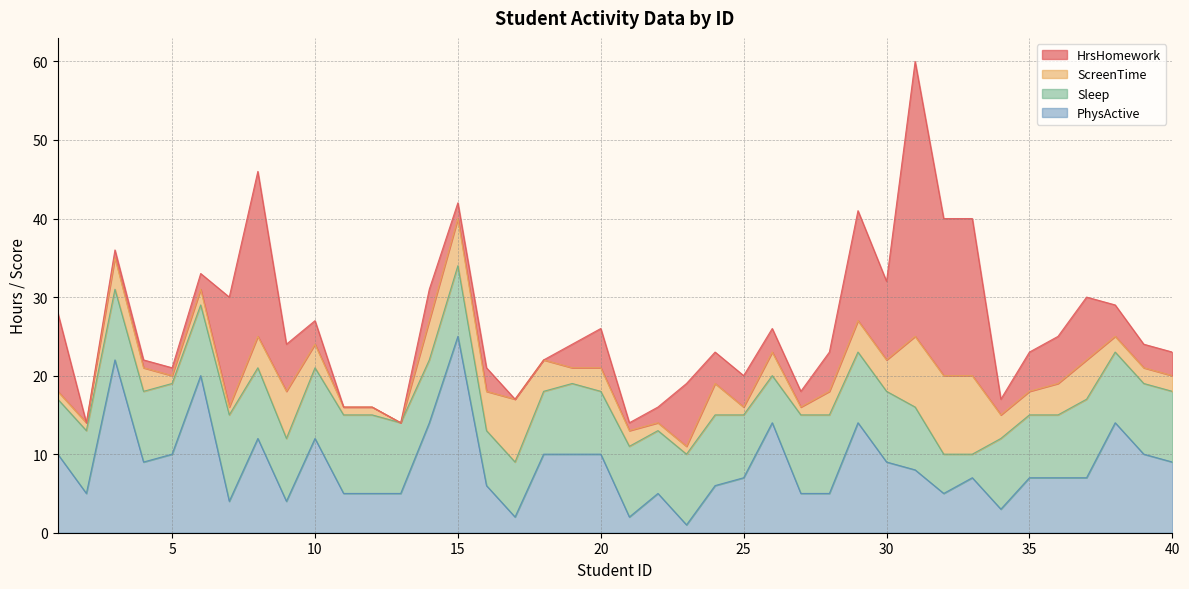

Reading left to right, what are all the values shown in this chart?

HrsHomework: 10	0	1	1	1	2	14	21	6	3	0	0	0	4	2	3	0	0	3	5	1	2	8	4	4	3	2	5	14	10	35	20	20	2	5	6	8	4	3	3
ScreenTime: 1	1	4	3	1	2	1	4	6	3	1	1	0	5	6	5	8	4	2	3	2	1	1	4	1	3	1	3	4	4	9	10	10	3	3	4	5	2	2	2
Sleep: 7	8	9	9	9	9	11	9	8	9	10	10	9	8	9	7	7	8	9	8	9	8	9	9	8	6	10	10	9	9	8	5	3	9	8	8	10	9	9	9
PhysActive: 10	5	22	9	10	20	4	12	4	12	5	5	5	14	25	6	2	10	10	10	2	5	1	6	7	14	5	5	14	9	8	5	7	3	7	7	7	14	10	9